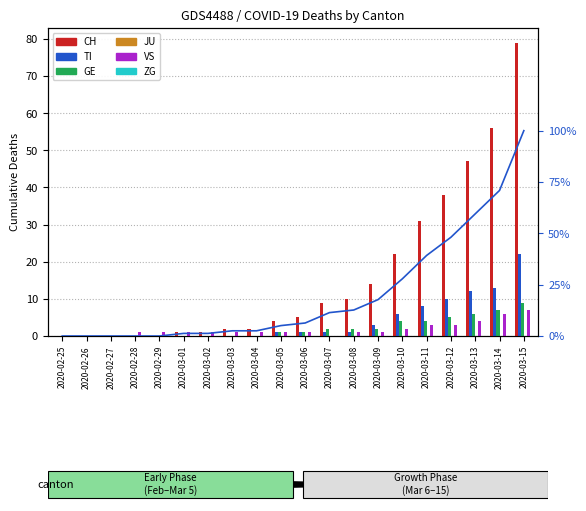

How many distinct data groups are displayed?

4